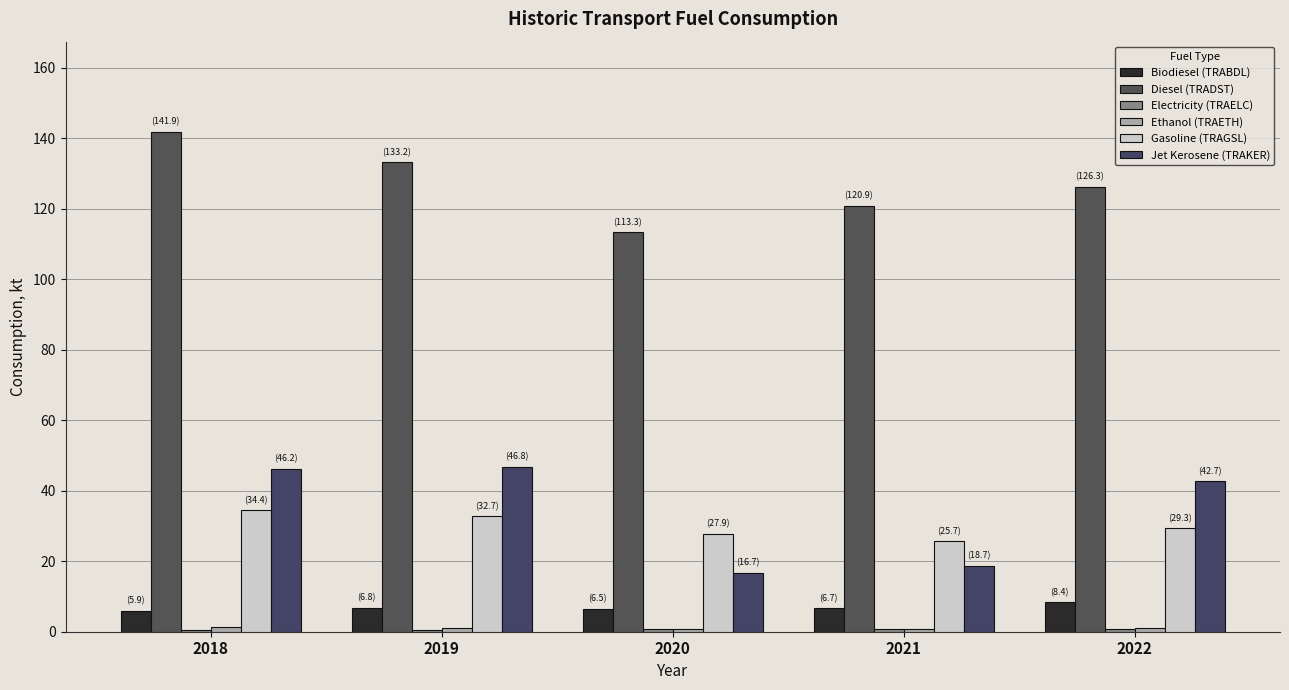

Are the bars horizontal?

No